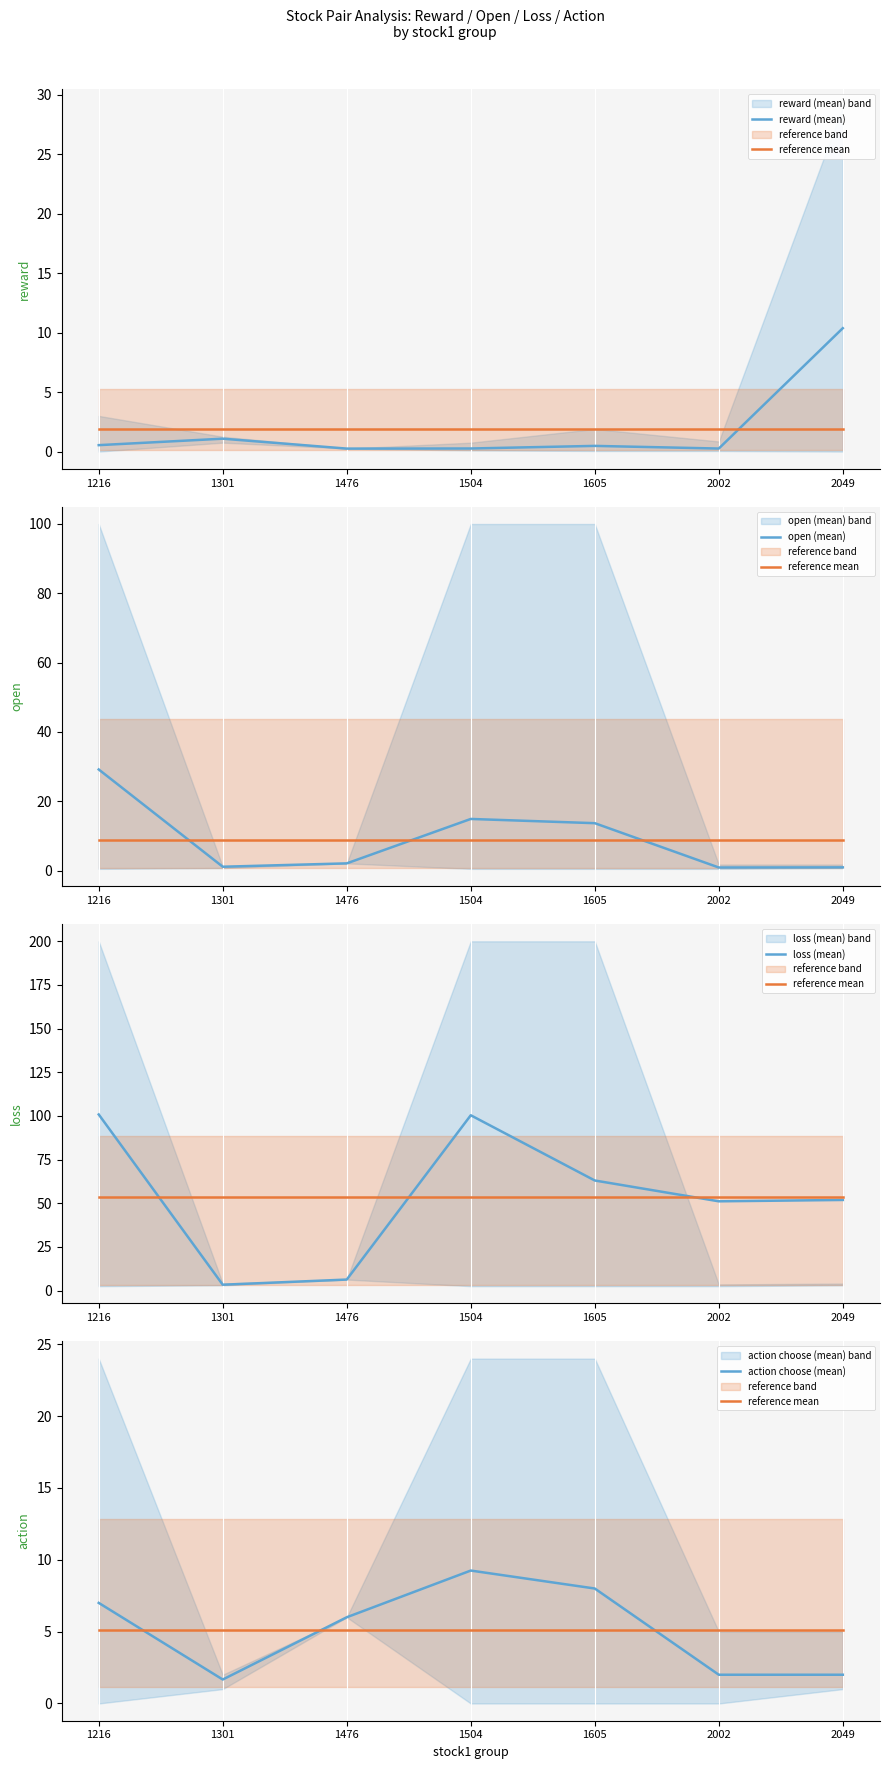

What is the value of the action choose (mean) point at the 1st from the left?

7.0